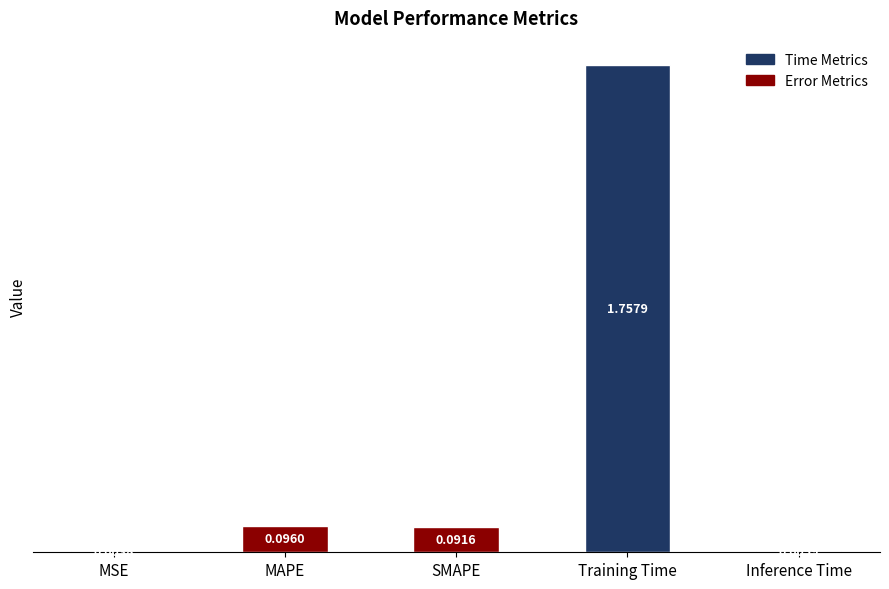

What is the change in value from Training Time to Inference Time?

-1.8